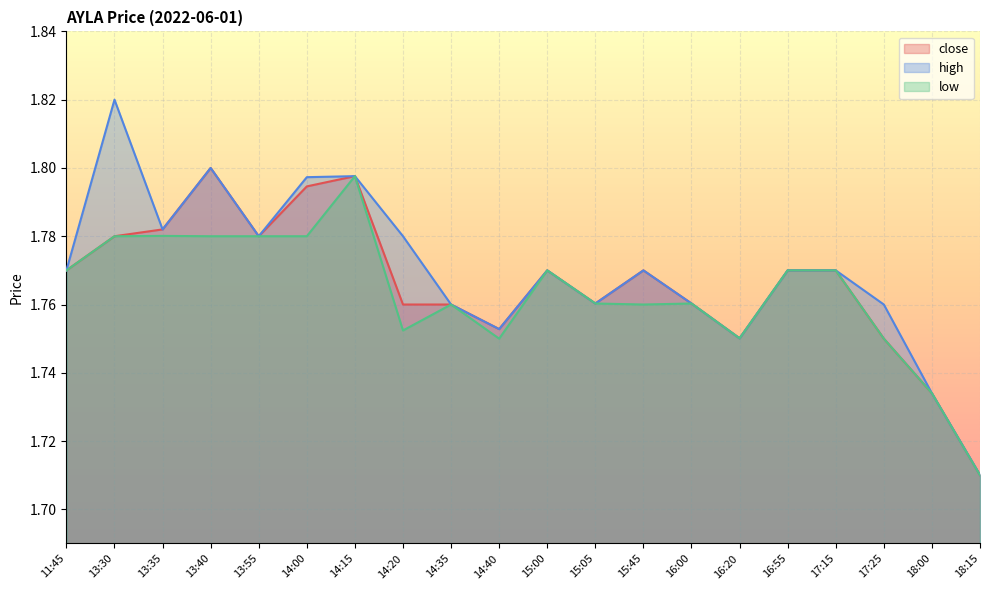

What are all the series names shown in the legend?

close, high, low